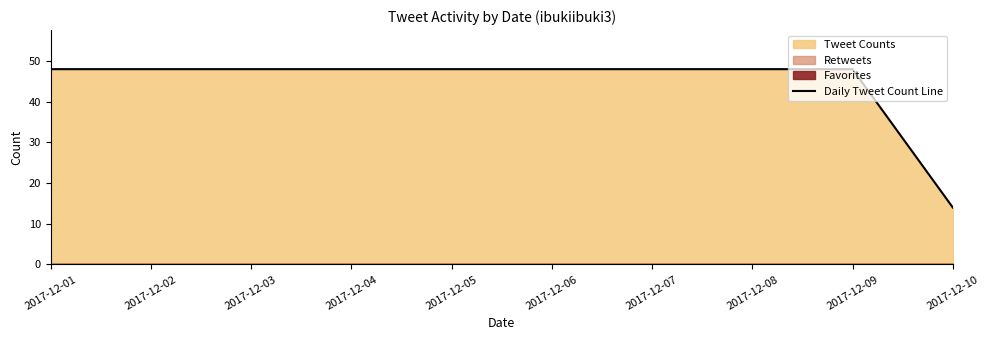

Reading left to right, what are all the values shown in this chart?

2017-12-01=48	2017-12-02=48	2017-12-03=48	2017-12-04=48	2017-12-05=48	2017-12-06=48	2017-12-07=48	2017-12-08=48	2017-12-09=48	2017-12-10=14